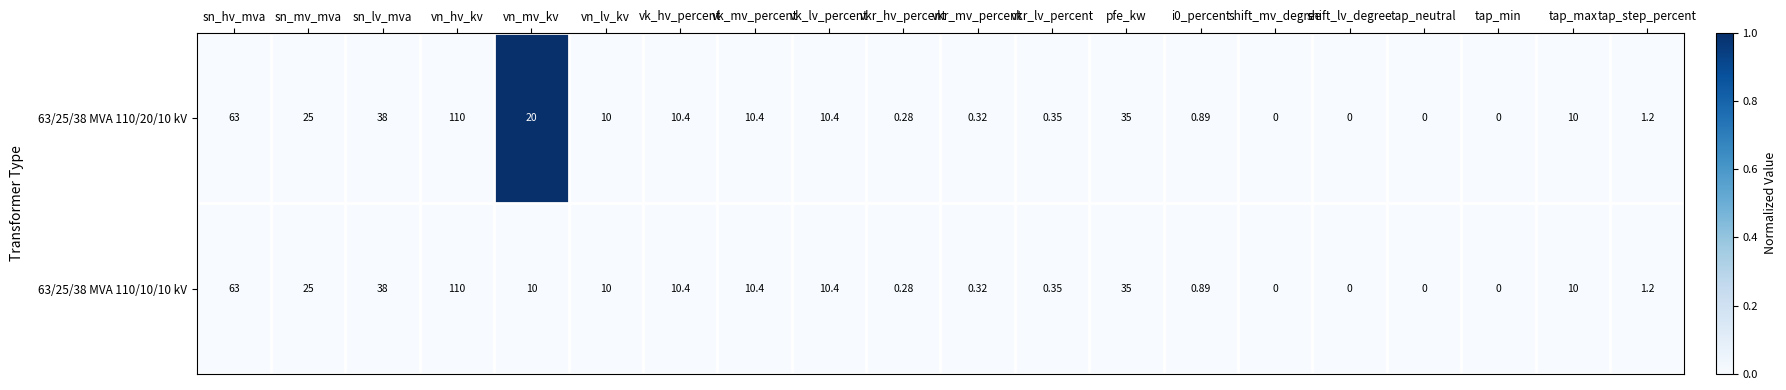

Count the number of data series in this chart.

2